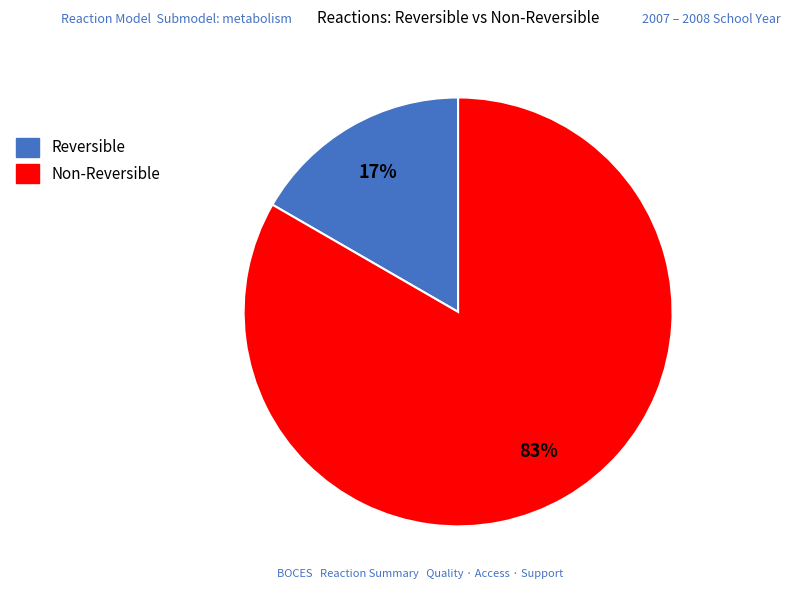

Is there any slice that represents more than half of the pie?

Yes